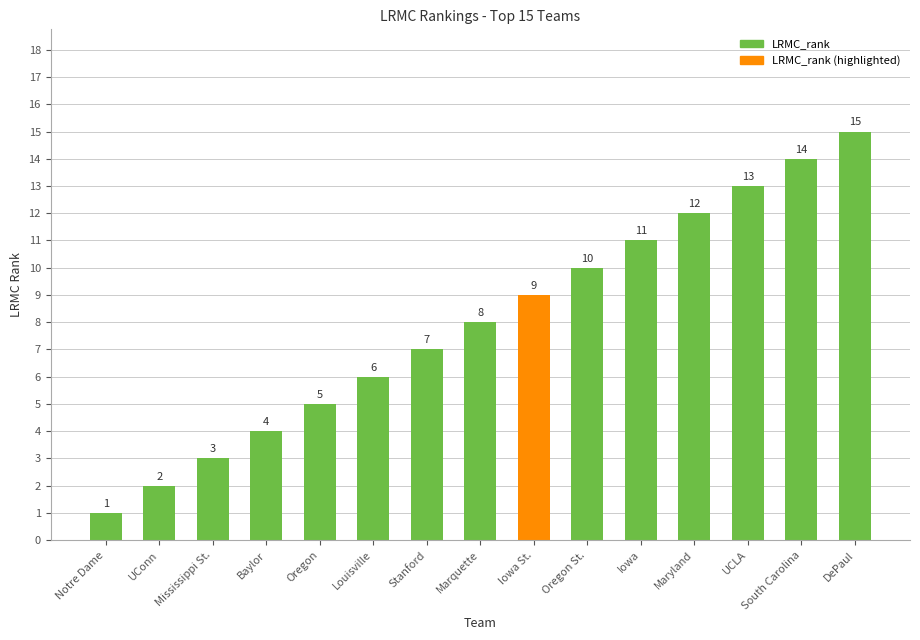

How many data points are less than 8?

7